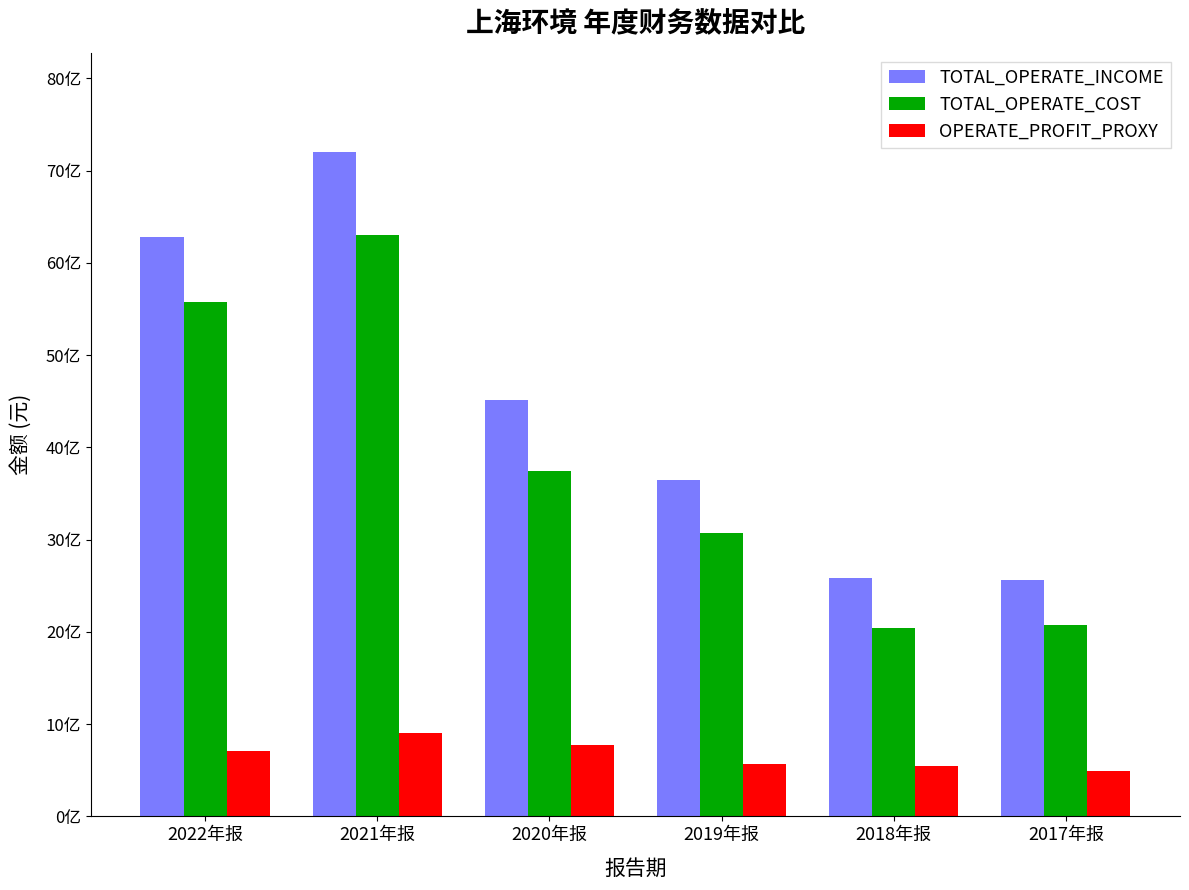

What are all the series names shown in the legend?

TOTAL_OPERATE_INCOME, TOTAL_OPERATE_COST, OPERATE_PROFIT_PROXY